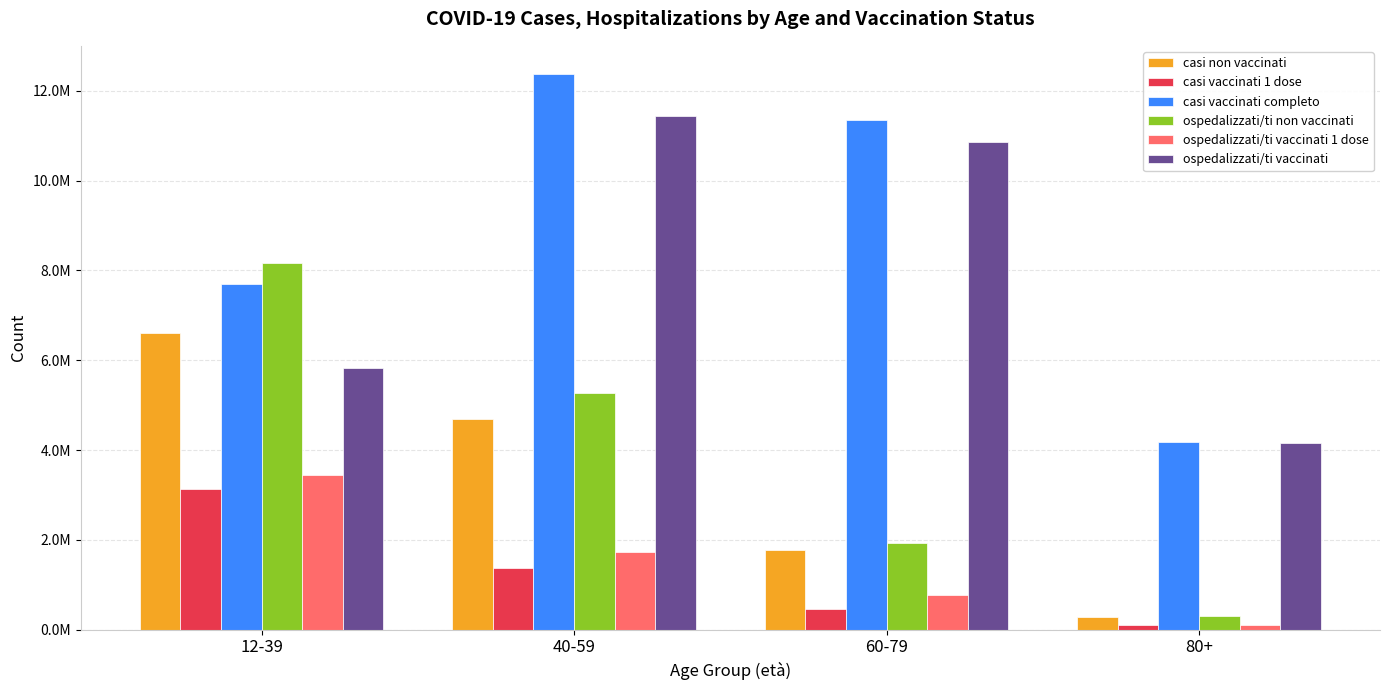

Does the chart contain any negative values?

No